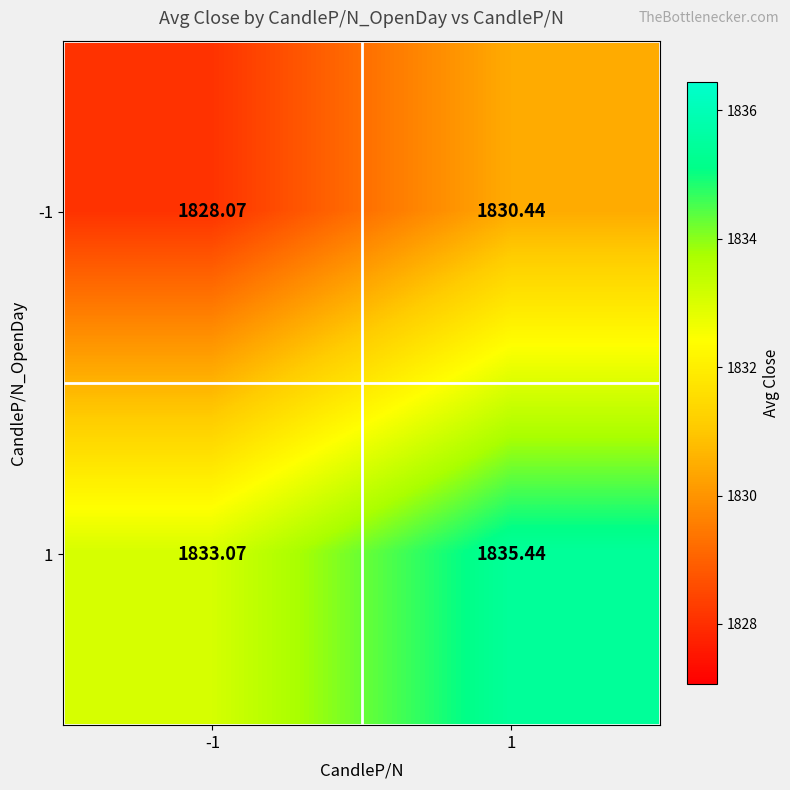

How many data points in 1 are less than 1835?

1